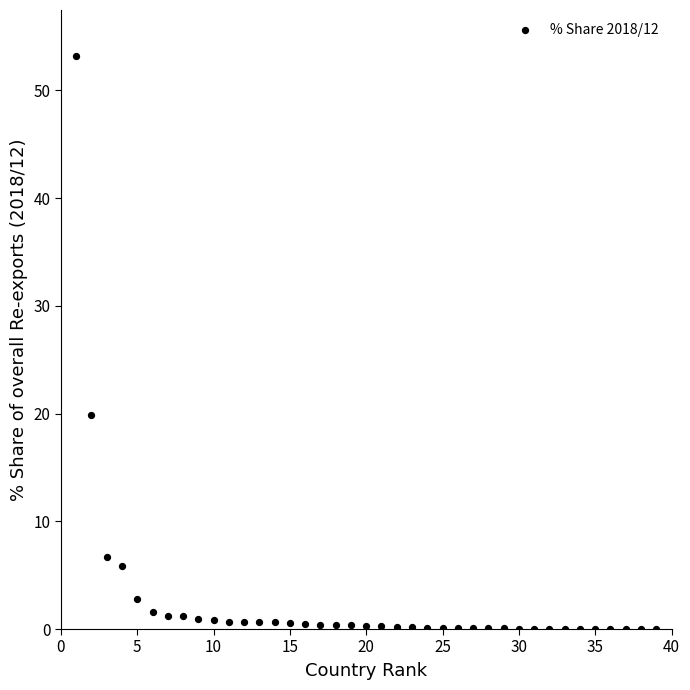

What is the range of X values (max minus min)?

38.0